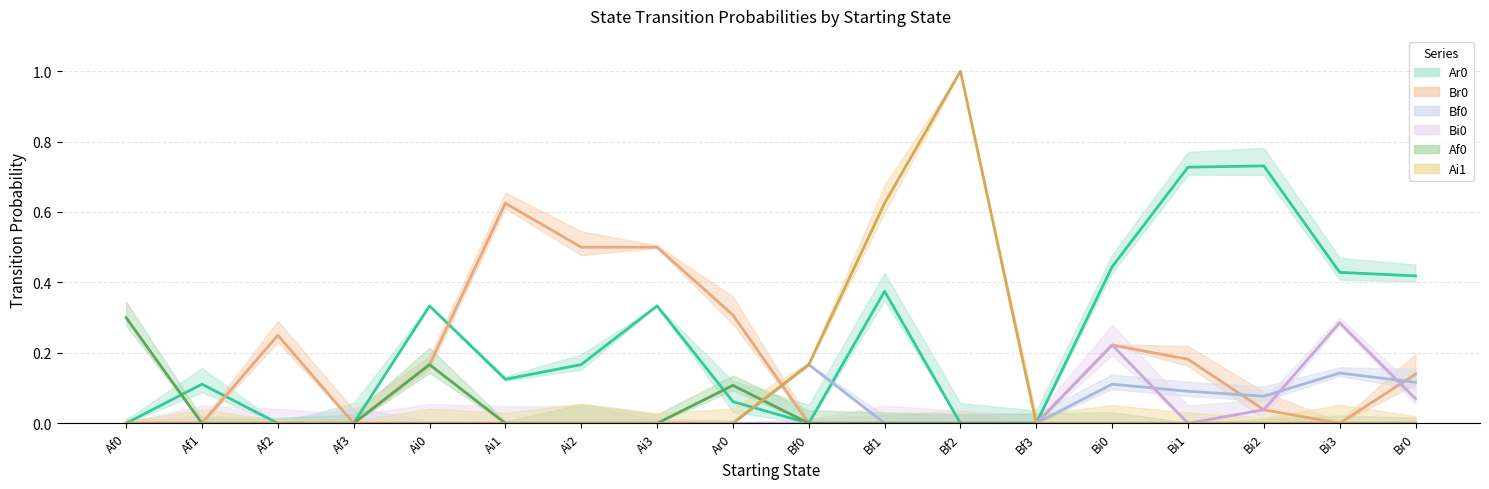

The Ar0 series shows 0.0 at Bf2. True or false?

True